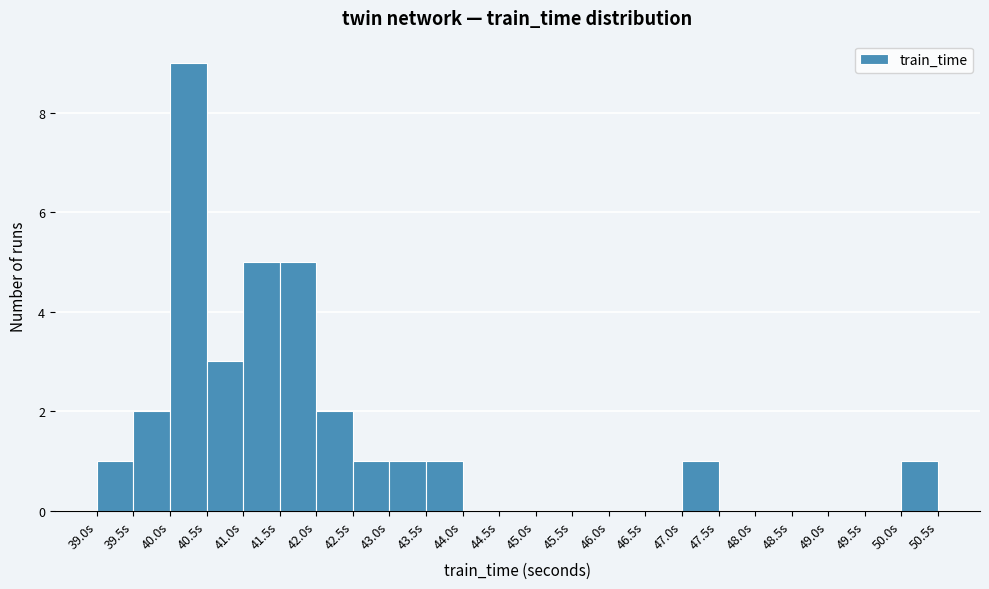

Over which range of the x-axis is the bar tallest?

40.0 to 40.5